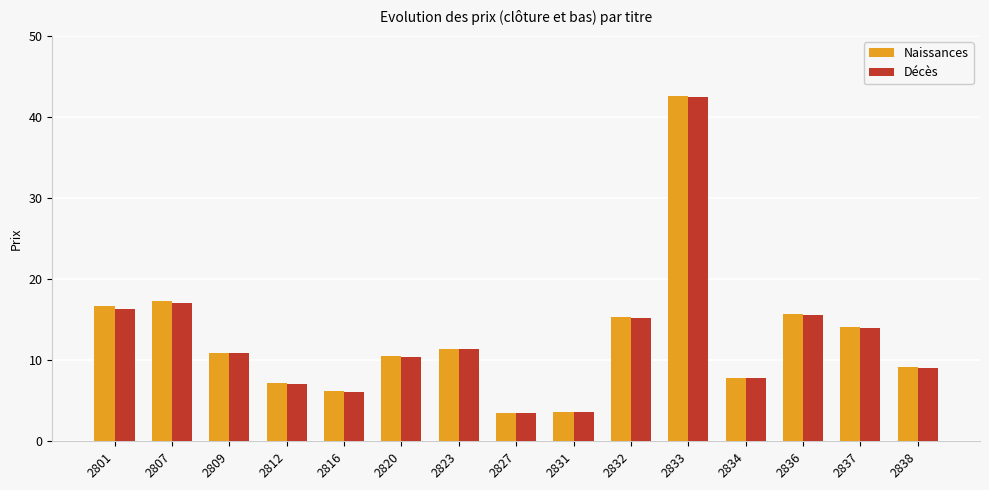

What is the greatest value displayed?

42.6